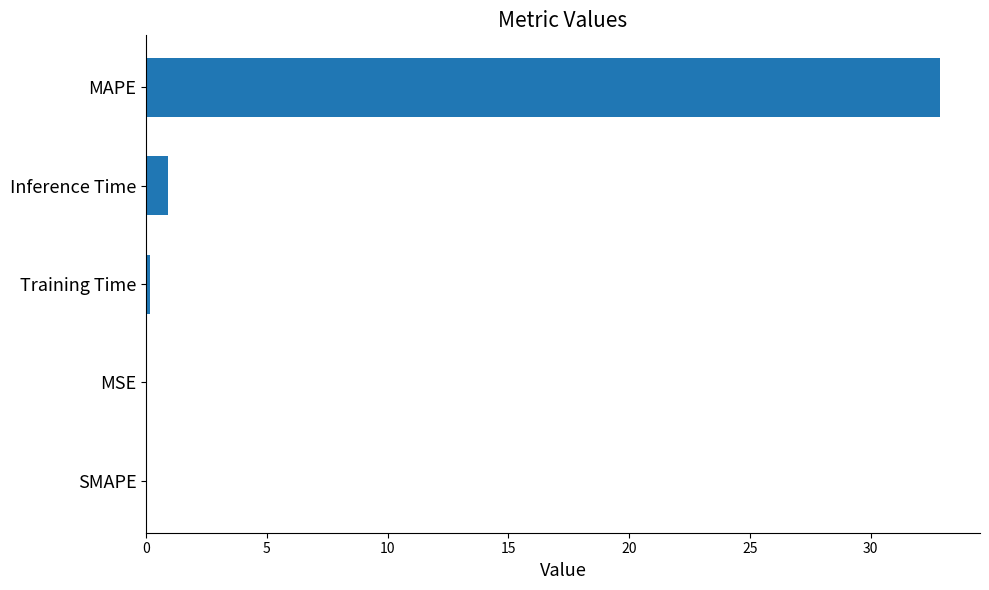

At which category does the chart reach its peak across all series?

MAPE